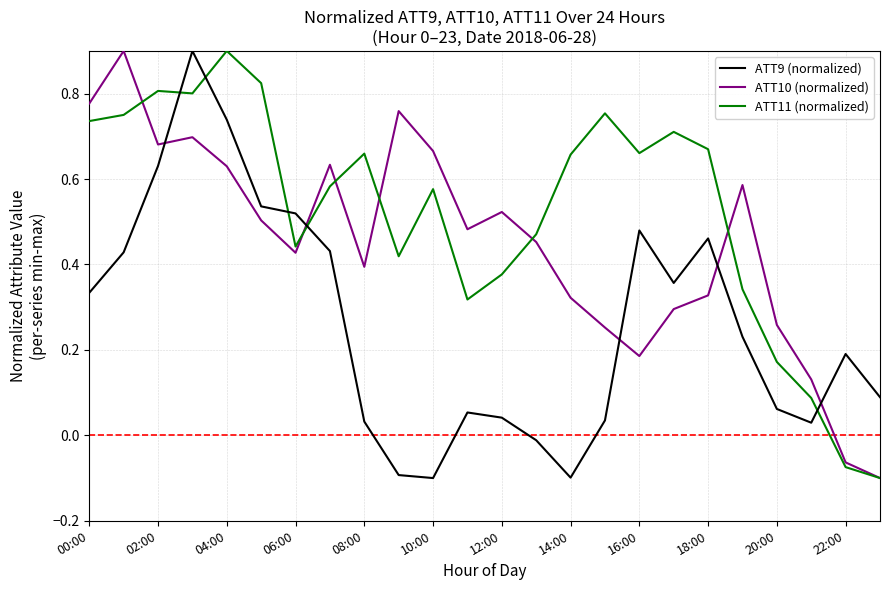

True or false: ATT9 (normalized) and ATT11 (normalized) intersect in this chart.

True